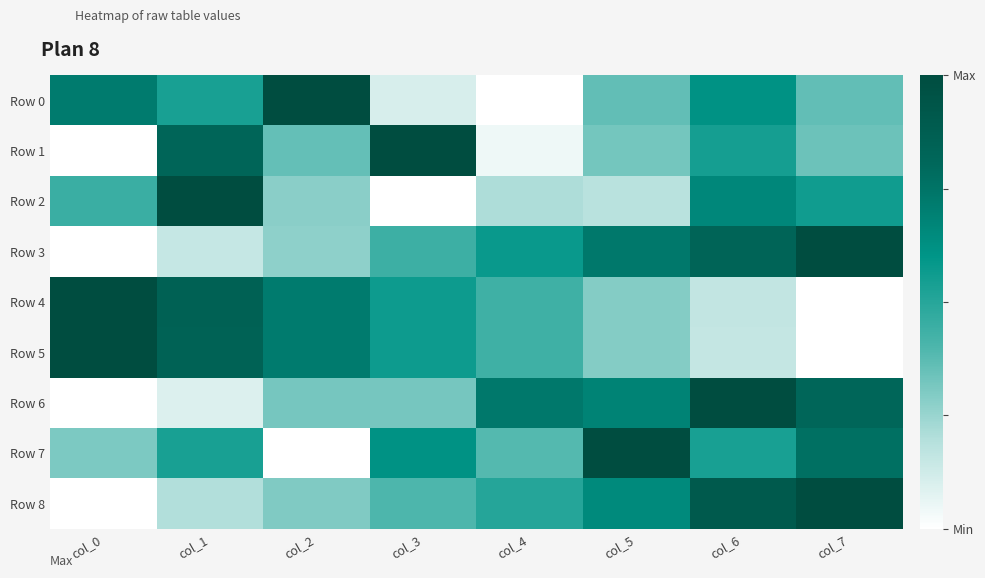

What is the difference between the highest and lowest values at col_2?

1.0